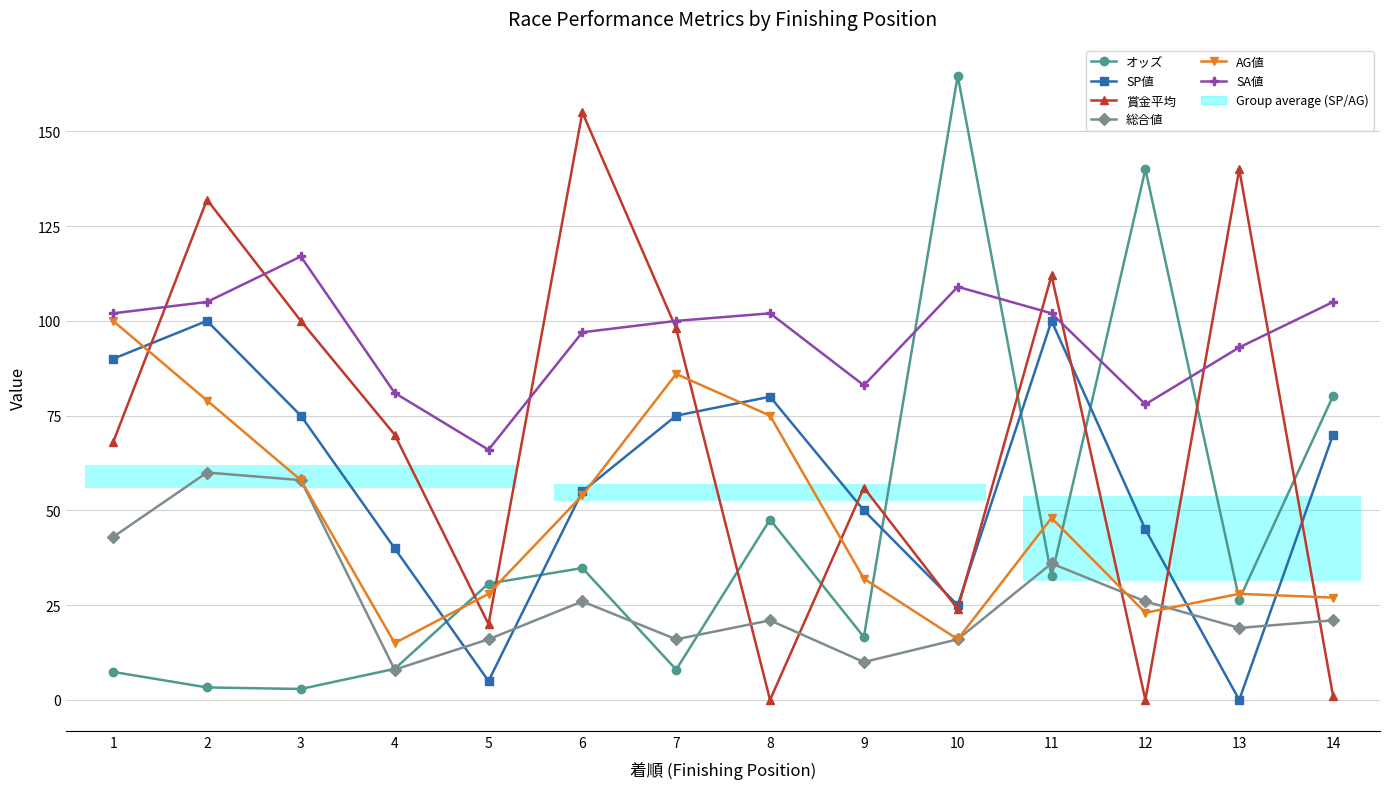

Where do 総合値 and オッズ first cross each other?

3 and 4